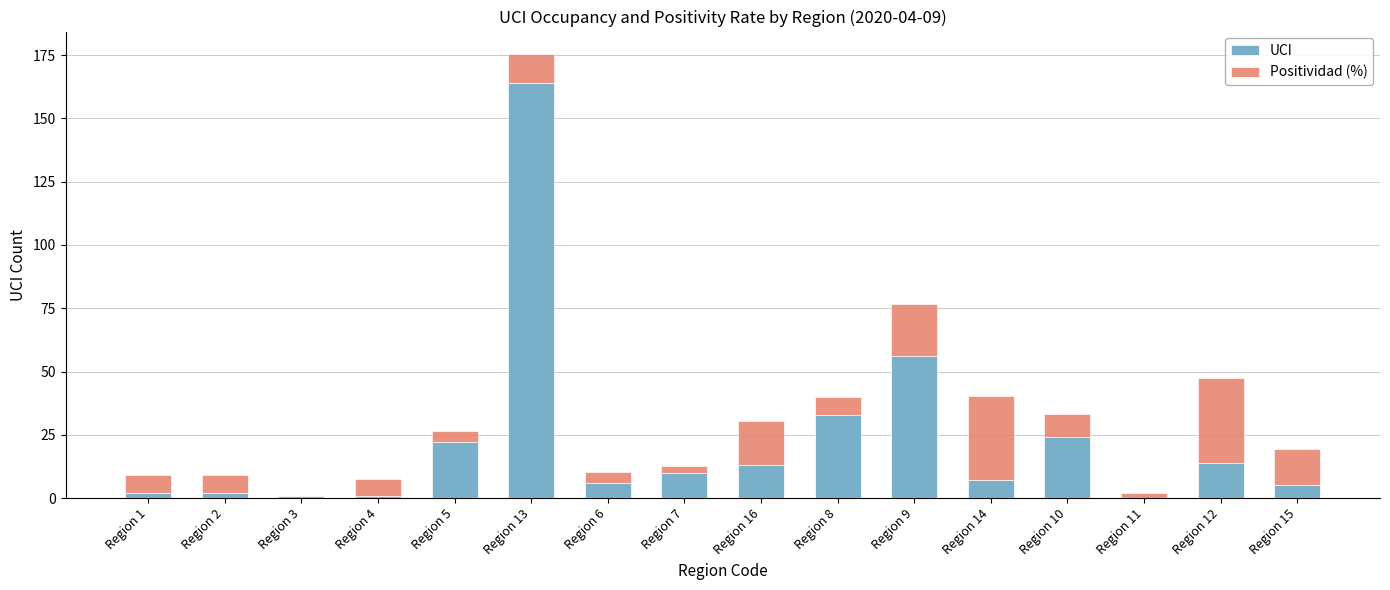

At which label is UCI closest to 82?

Region 9